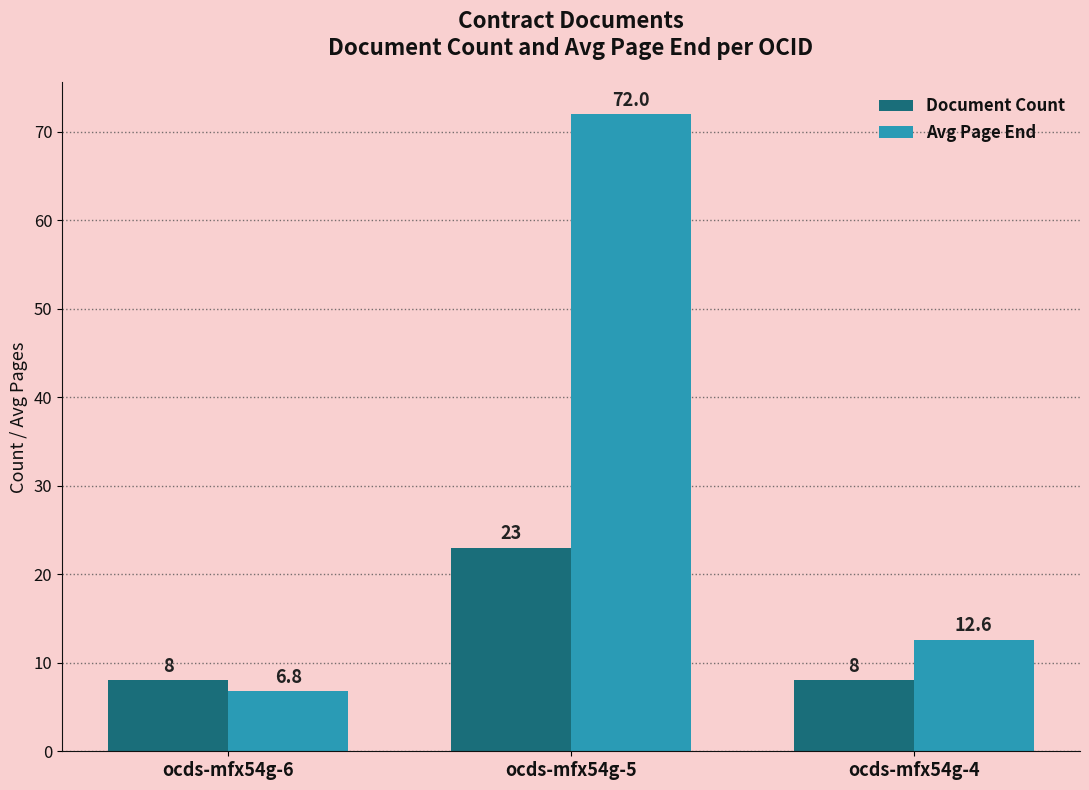

How many bars are there in each group?

2